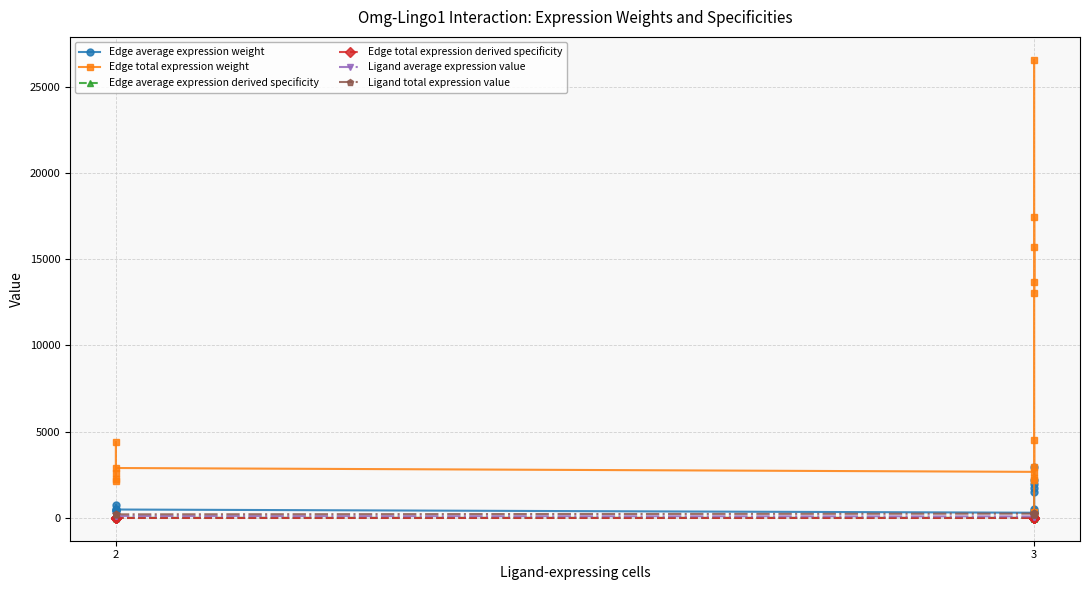

Rank the series by their maximum value, from lowest to highest.

Edge average expression derived specificity, Edge total expression derived specificity, Ligand average expression value, Ligand total expression value, Edge average expression weight, Edge total expression weight